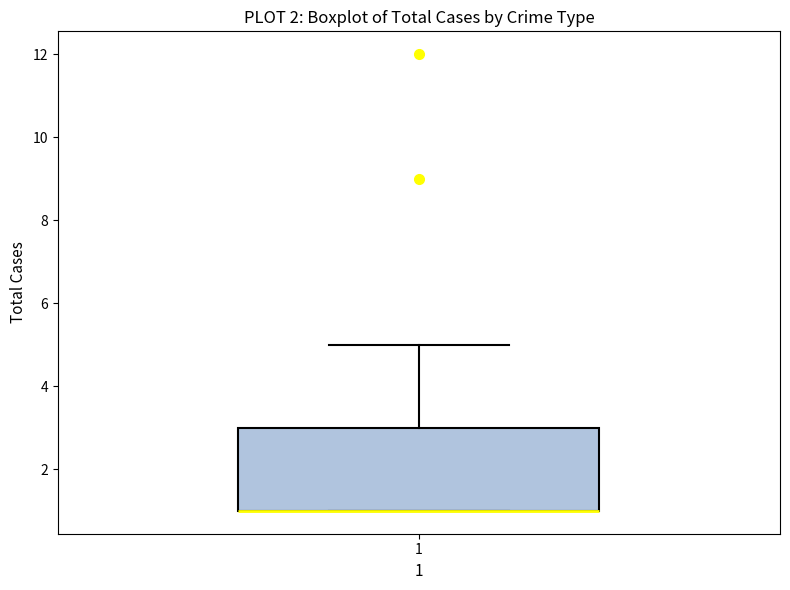

Where does the upper whisker of the box at x = 1 end on the y-axis? The values are not printed on the chart, so give them approximately, as read against the axis.

5